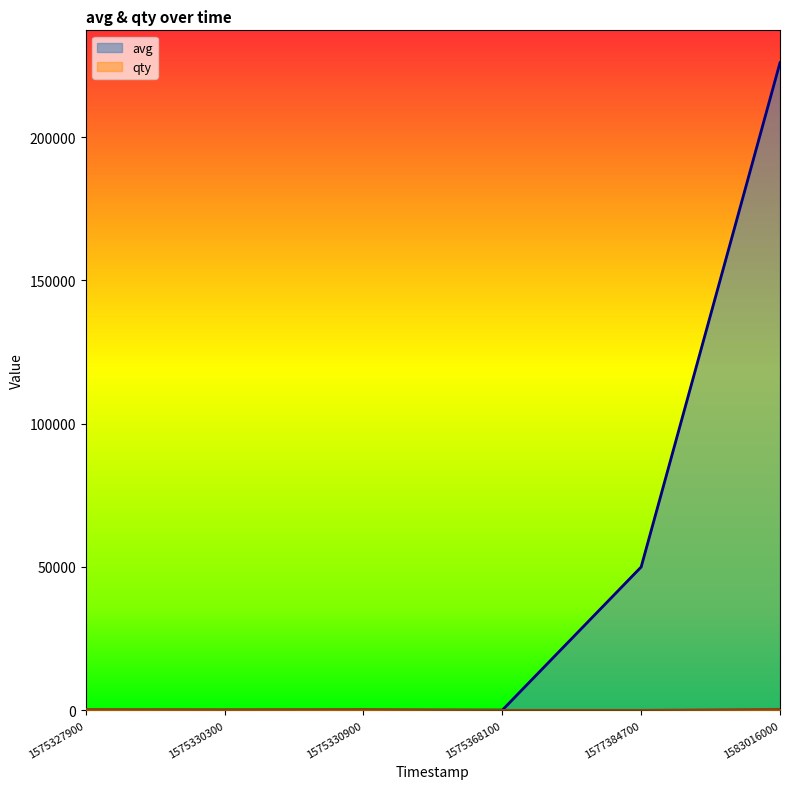

At which category does avg reach its first local peak?

1575330300